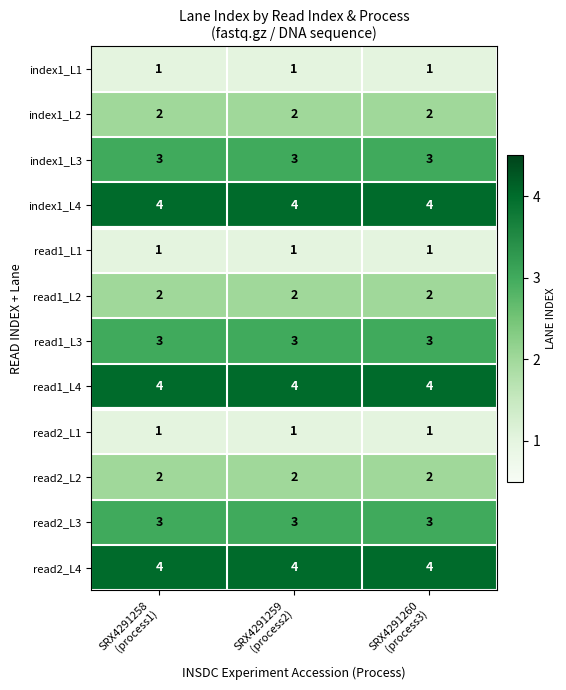

What is the average value of the index1_L3 series?

3